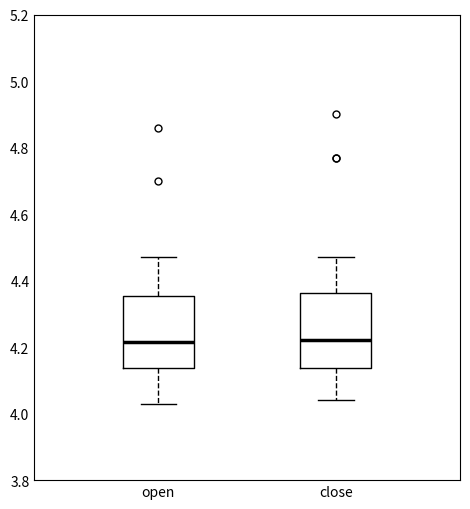

Reading left to right, read every box against the y-axis: the position of its median line, the range the box covers, and the ends of its whiskers. The values are not printed on the chart, so give them approximately, as read against the axis.

open: median 4.22, box 4.14 to 4.36, whiskers 4.04 to 4.48
close: median 4.22, box 4.14 to 4.36, whiskers 4.04 to 4.48